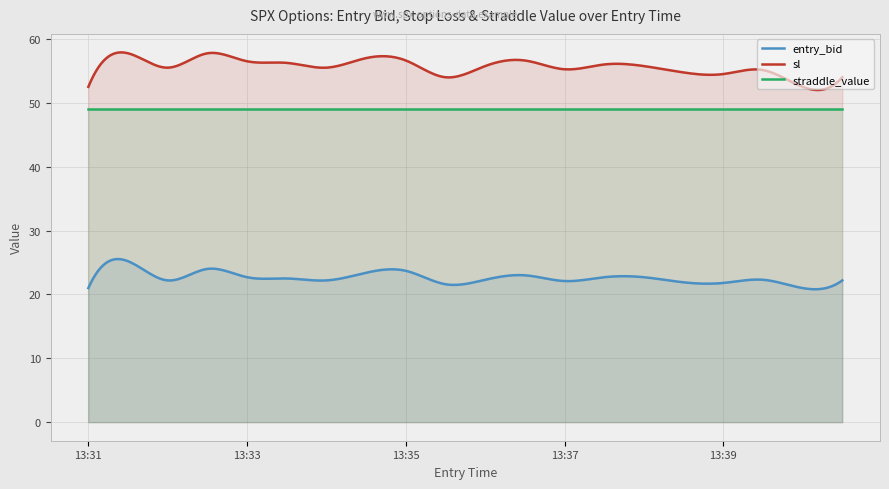

What is the value of the straddle_value point at the 17th from the left?

49.0